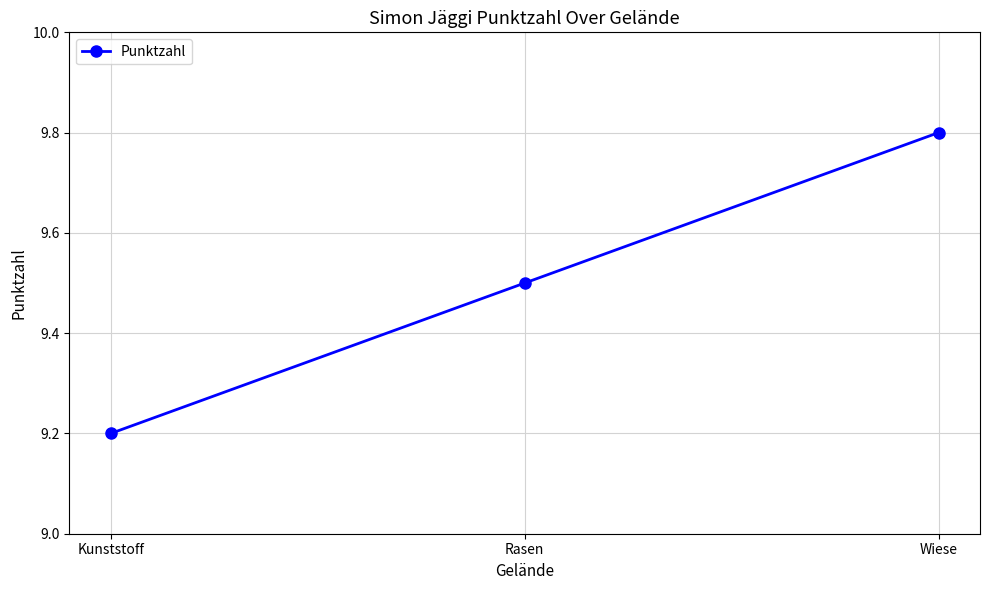

What is the change in value from Rasen to Wiese?

+0.3